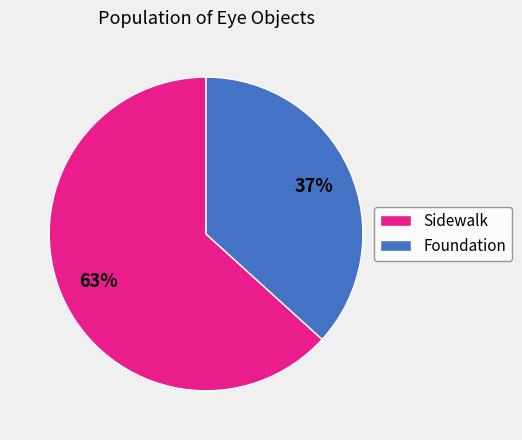

Which slice is the largest?

Sidewalk